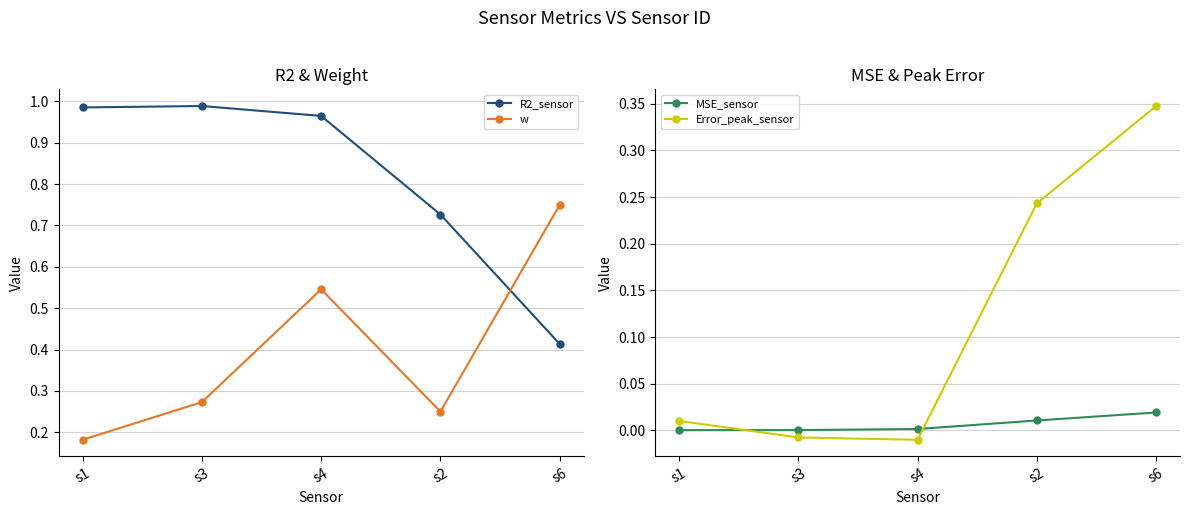

What is the difference between the maximum and minimum values in the R2_sensor series?

0.6